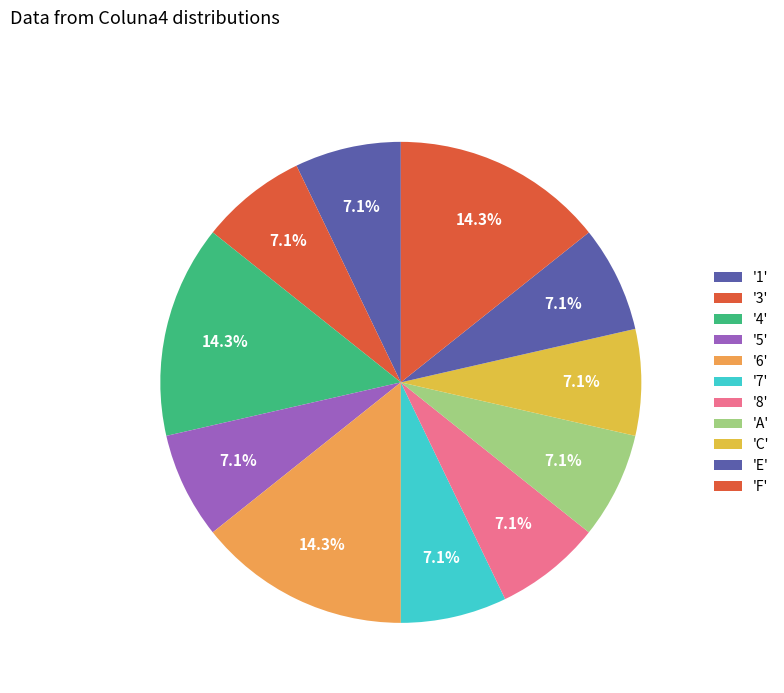

Count the number of slices in the pie.

11